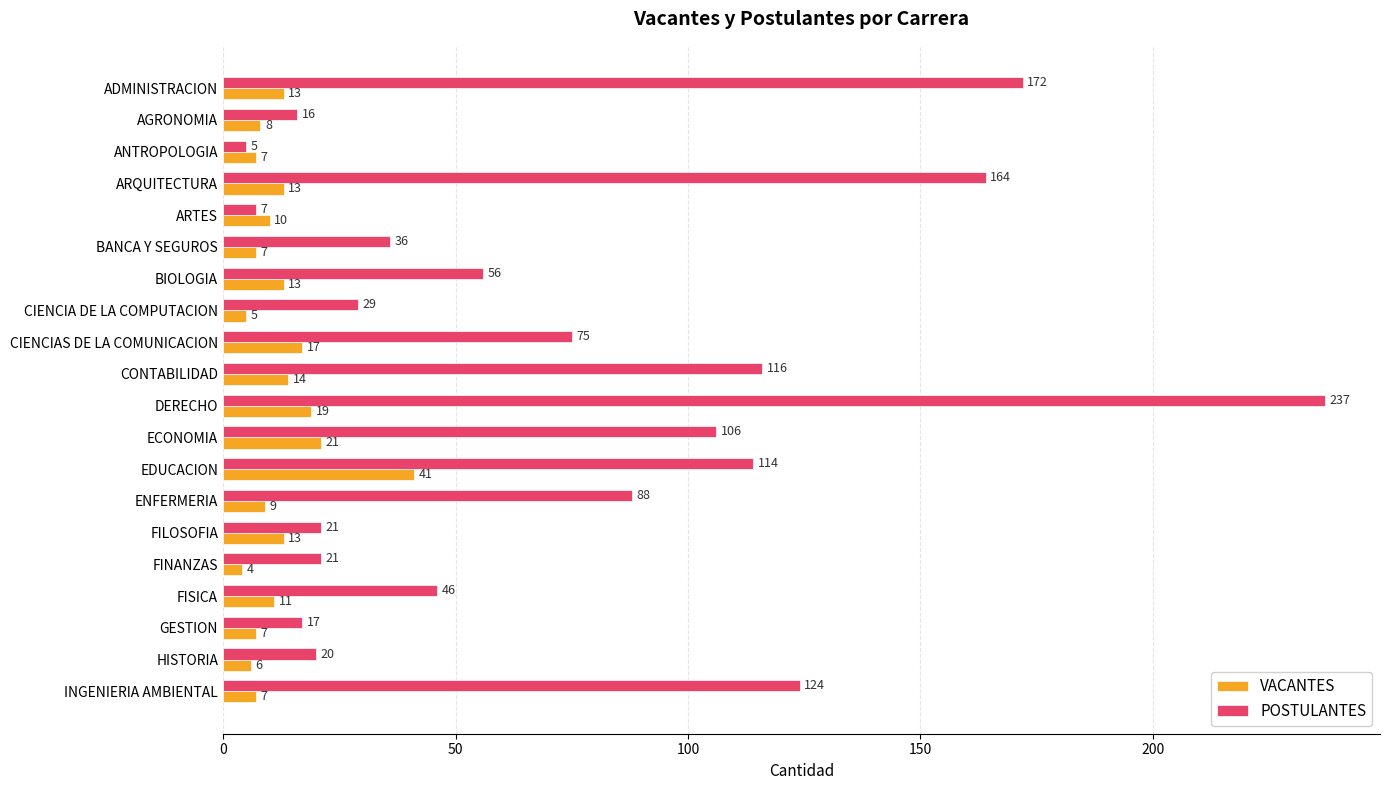

Which series has the largest range (max minus min)?

POSTULANTES